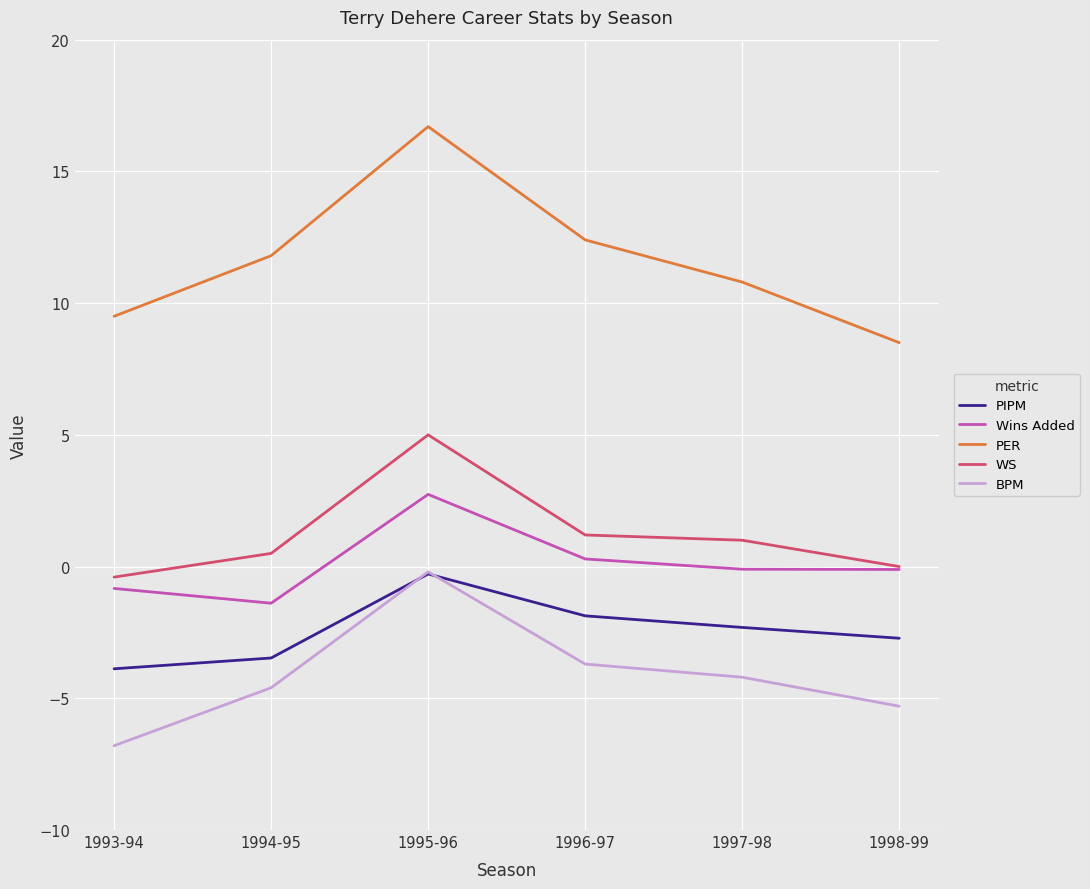

True or false: WS and BPM cross at least once.

False